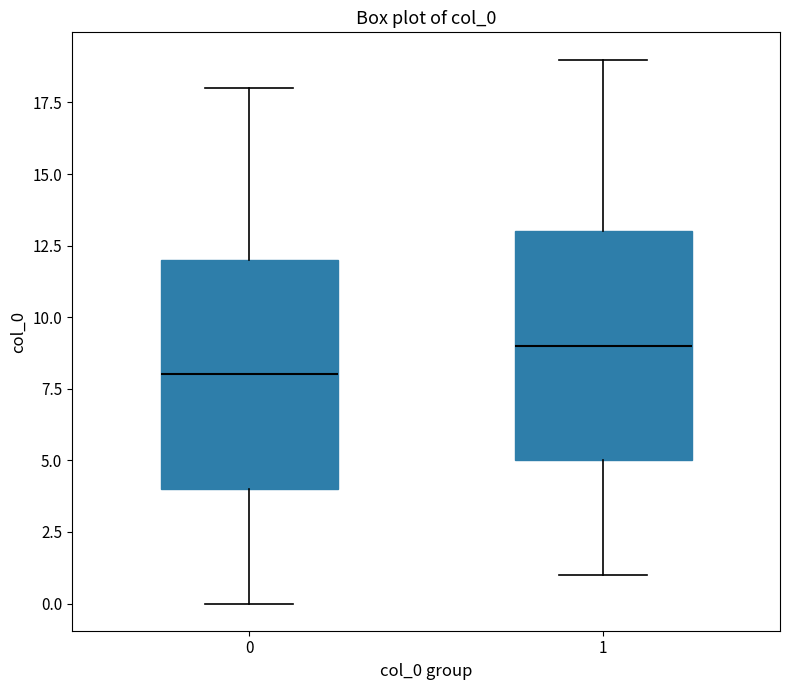

Where is the upper edge of the box at x = 0 on the y-axis? The values are not printed on the chart, so give them approximately, as read against the axis.

12